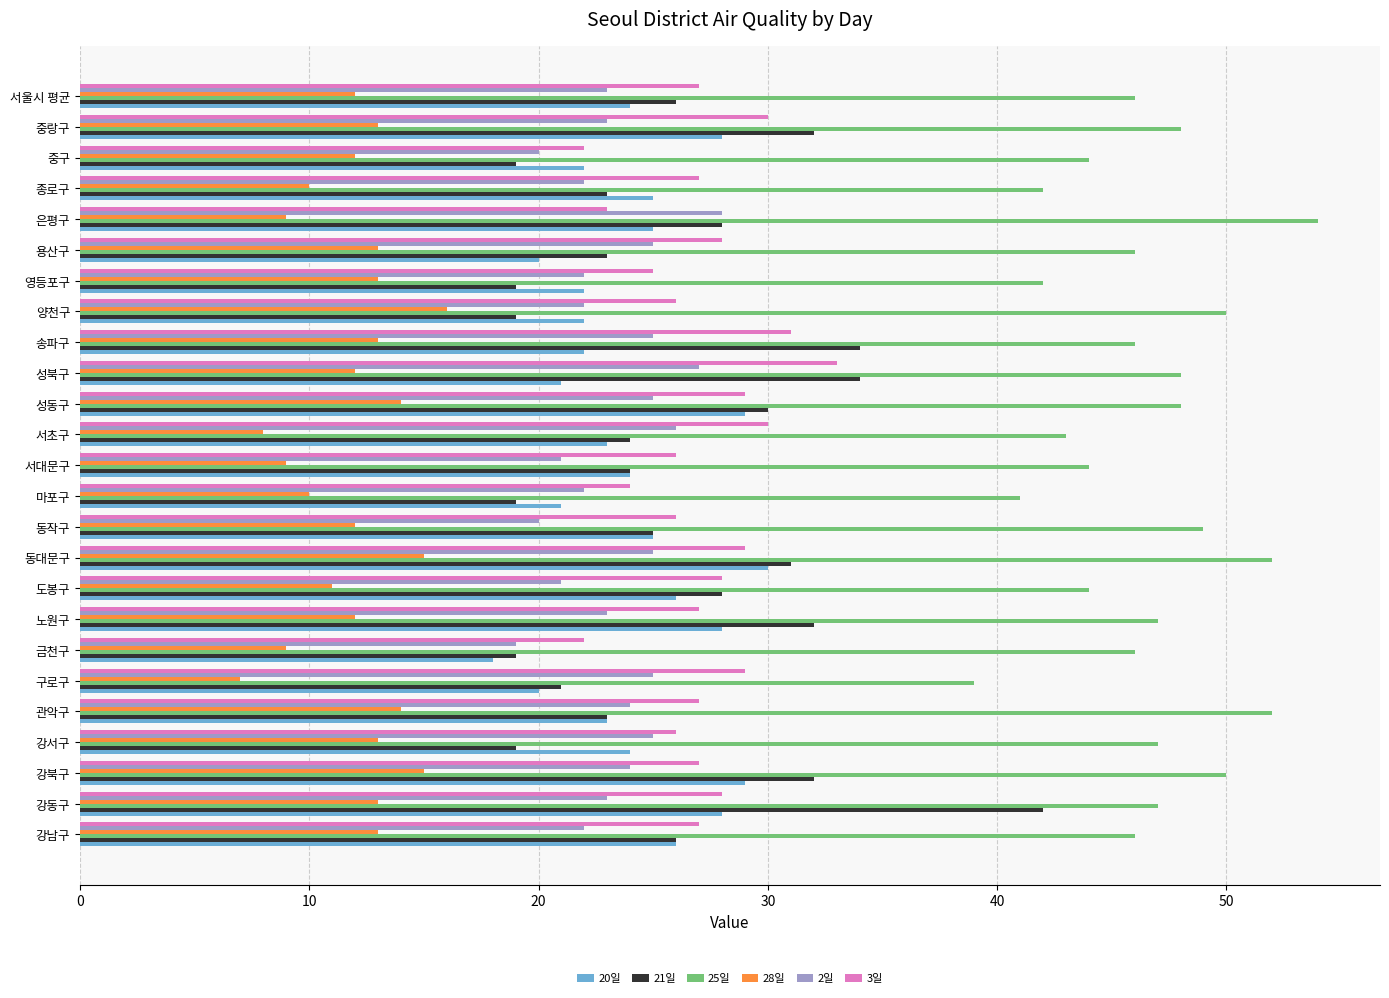

True or false: 3일 has a value of 33 at 성북구.

True